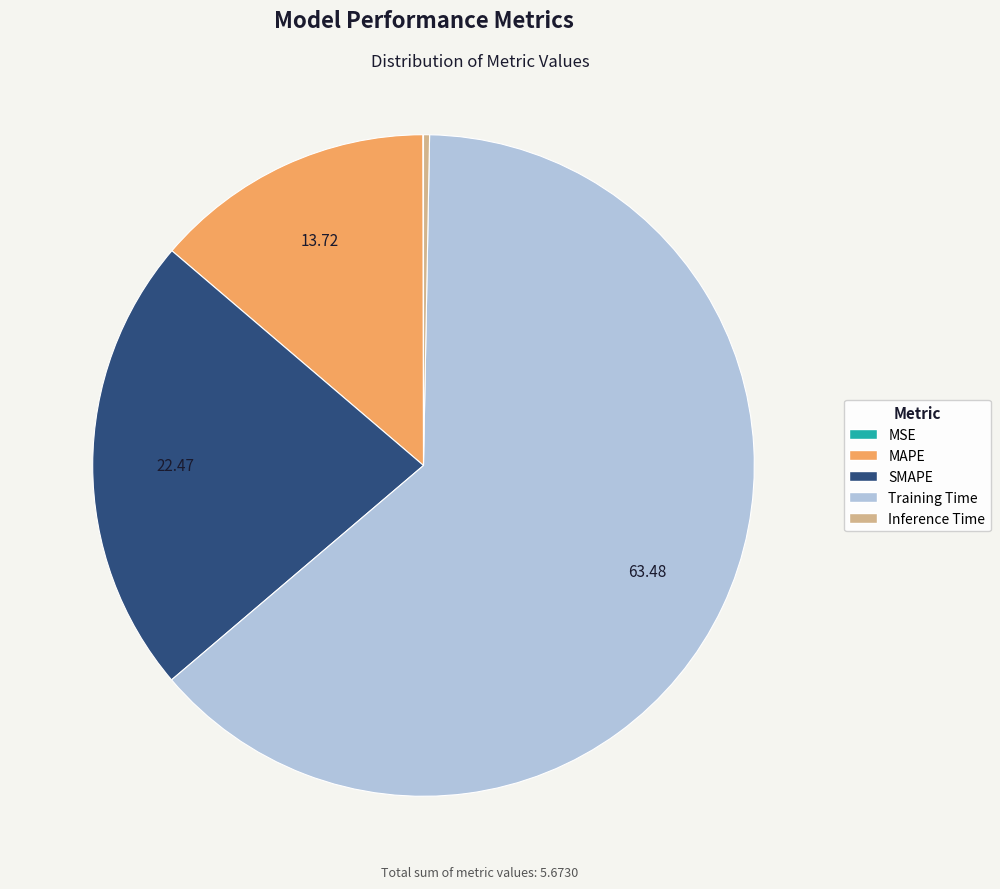

The SMAPE slice represents 22% of the pie. True or false?

True